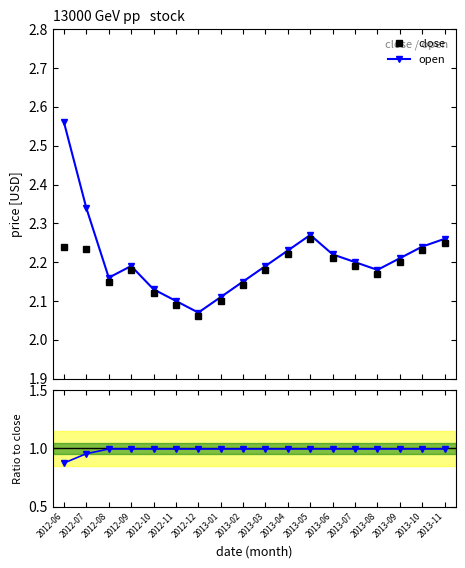

At how many categories does at least one series exceed 1?

18